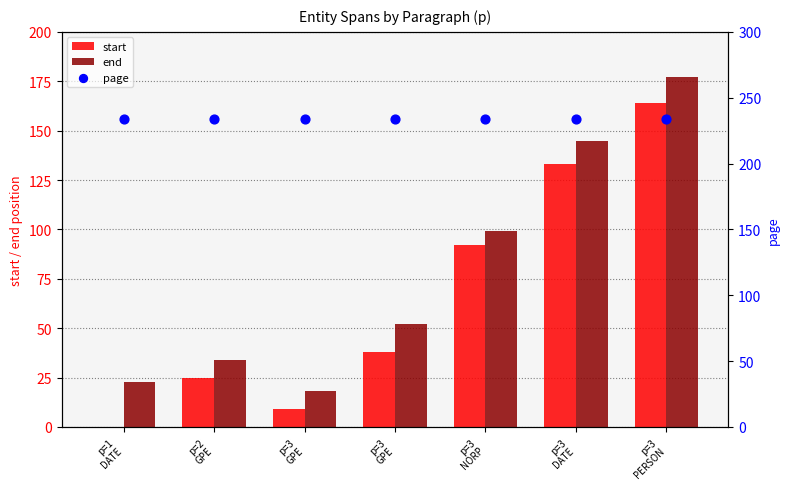

Which series has the largest total across all categories?

page